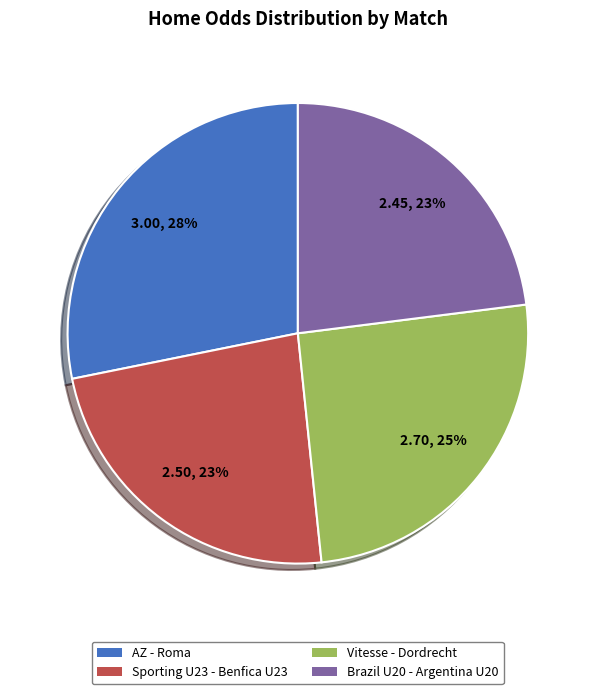

Does any single category account for the majority?

No